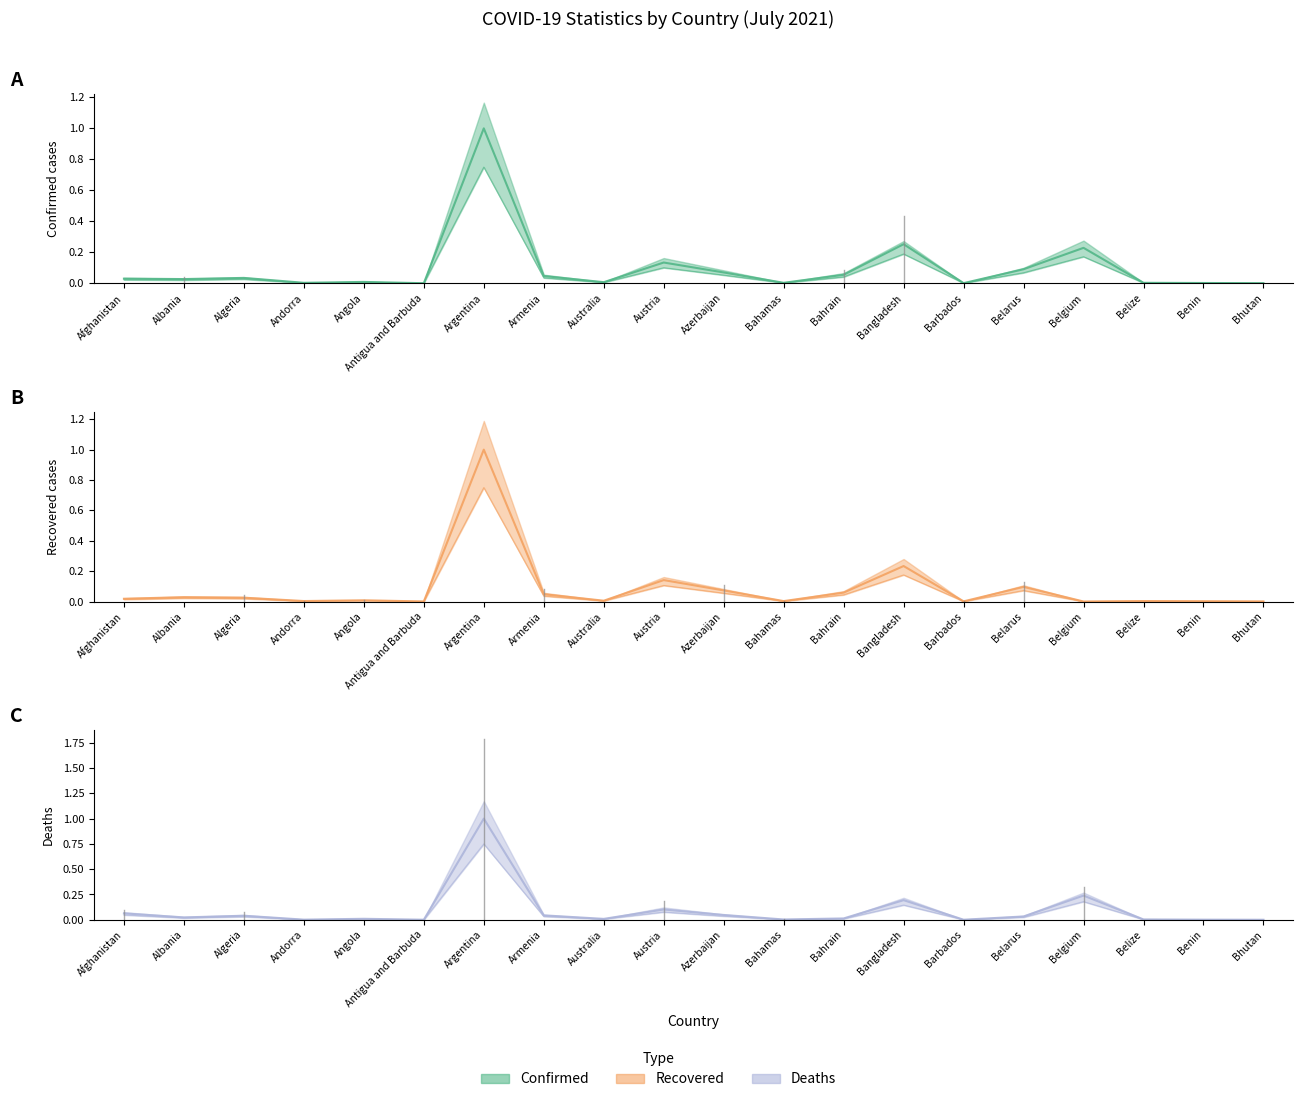

The Deaths series shows 0.0 at Azerbaijan. True or false?

True